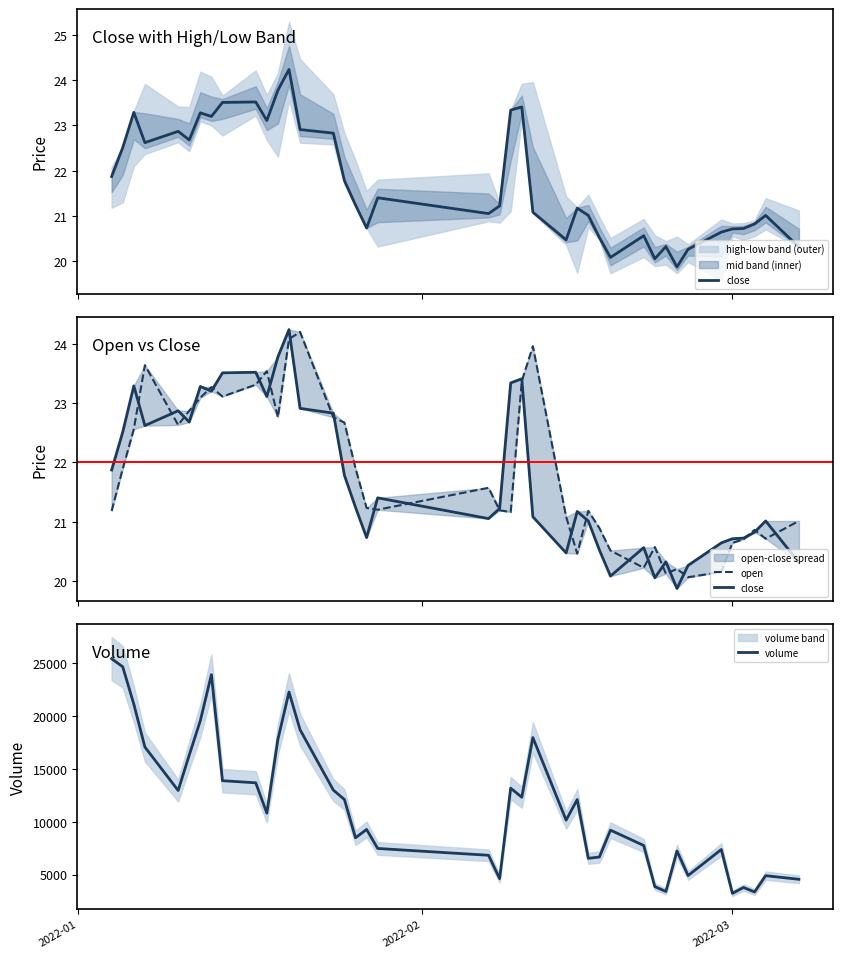

What is the maximum value for volume?

25399.7